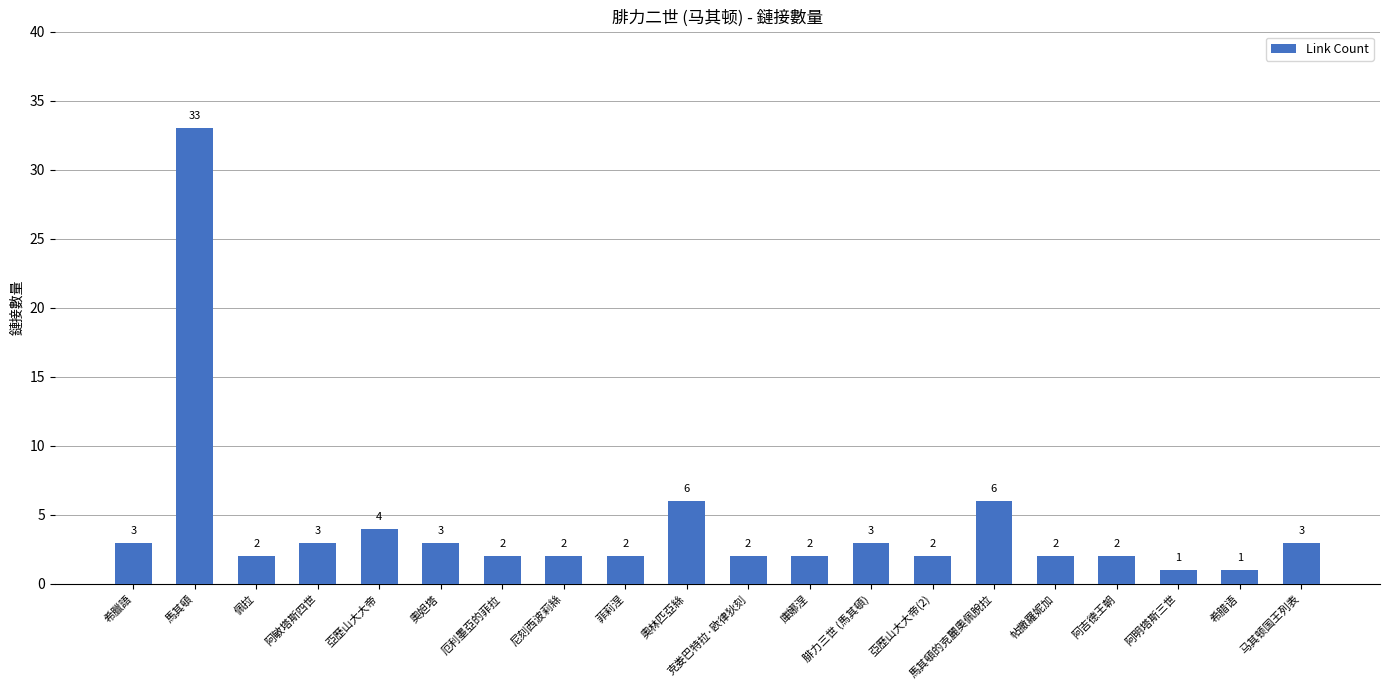

How many data points are less than 2?

2